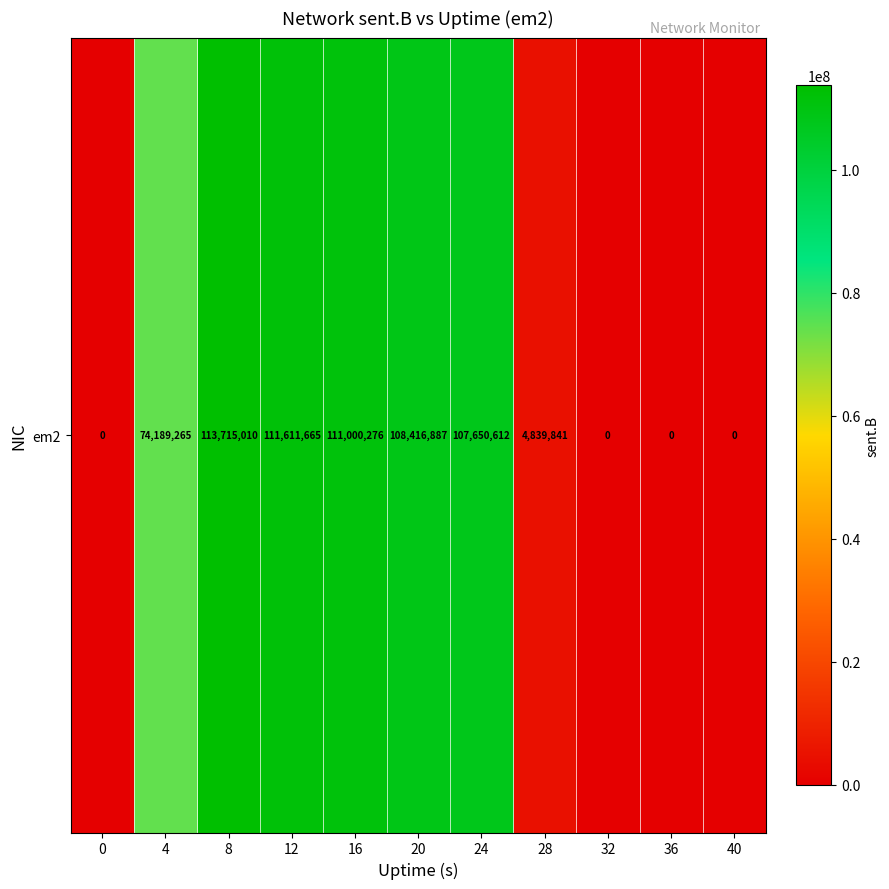

At which label is the value closest to 56857505?

4